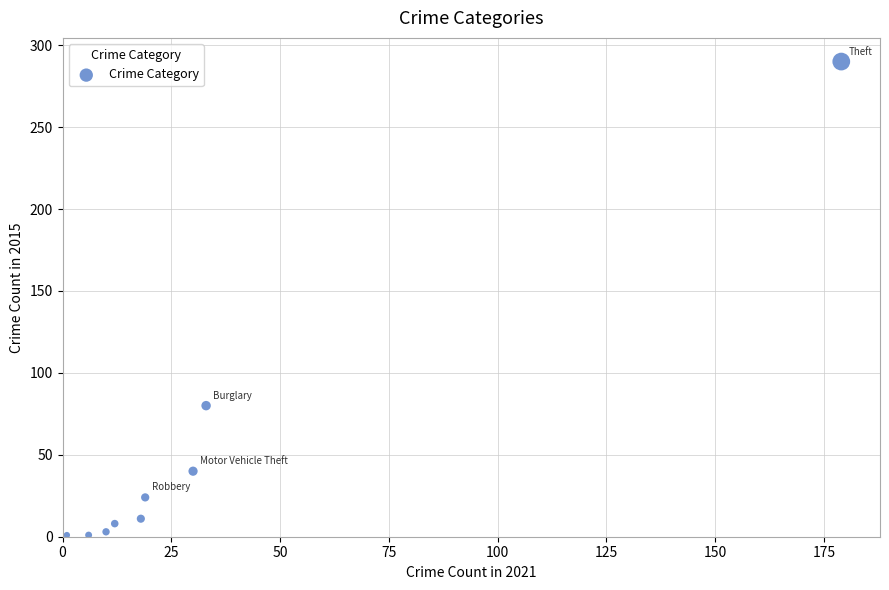

What is the range of X values (max minus min)?

178